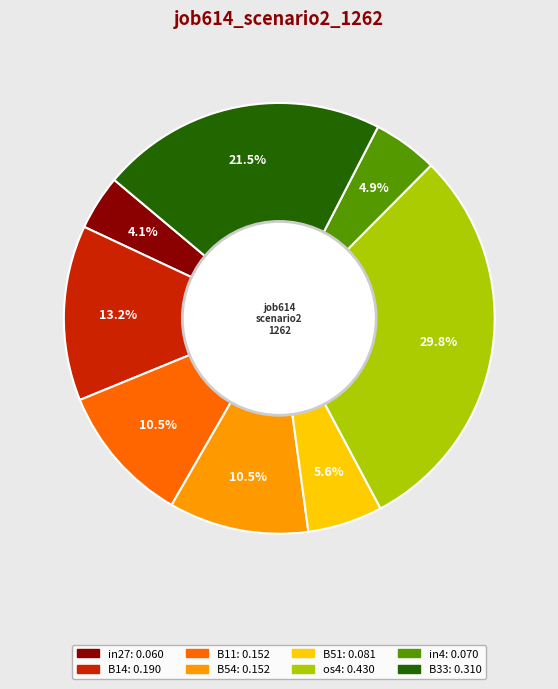

What percentage is NOT represented by B14?

86.8%